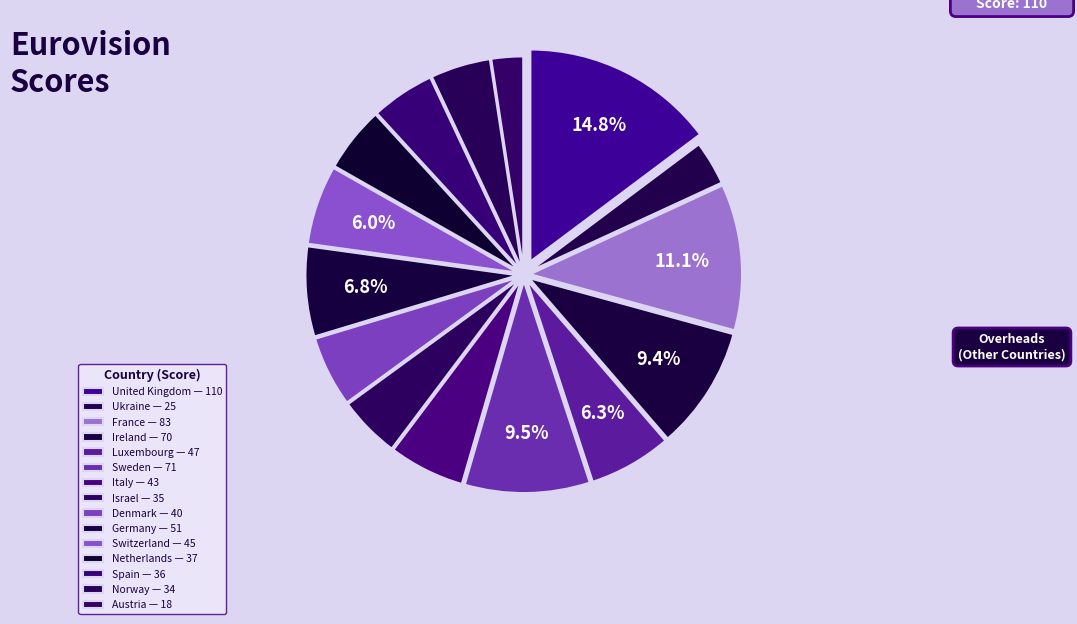

Does any single category account for the majority?

No